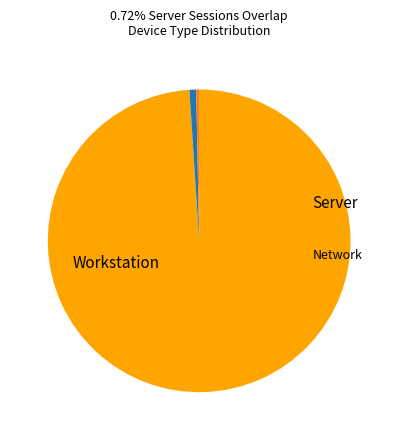

Is there any slice that represents more than half of the pie?

Yes